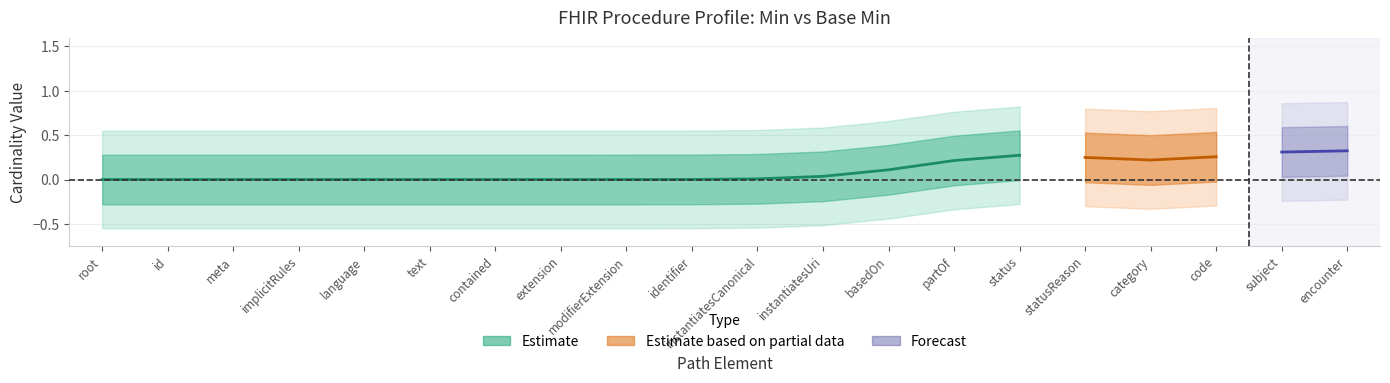

True or false: Min and Base Min cross at least once.

False